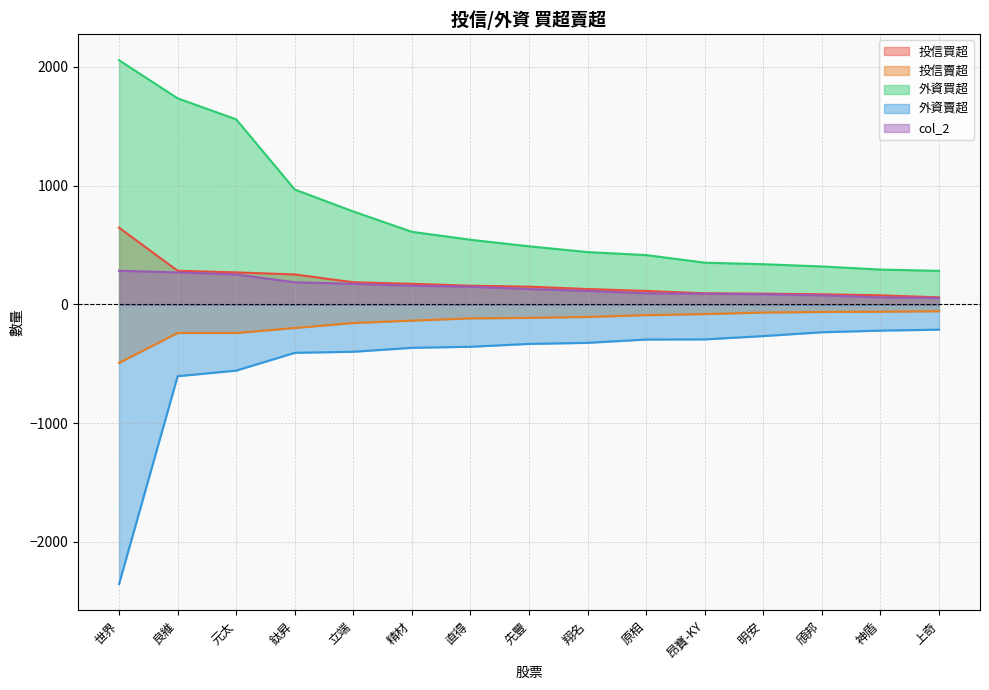

Reading left to right, list all the values displayed in this chart.

投信買超: 世界=647	良維=284	元太=270	鈦昇=253	立端=187	精材=174	直得=158	先豐=150	翔名=130	原相=114	昂寶-KY=94	明安=91	頎邦=86	神盾=77	上奇=60
投信賣超: 世界=-492	良維=-240	元太=-240	鈦昇=-198	立端=-156	精材=-136	直得=-117	先豐=-113	翔名=-105	原相=-90	昂寶-KY=-81	明安=-68	頎邦=-63	神盾=-61	上奇=-57
外資買超: 世界=2057	良維=1736	元太=1559	鈦昇=968	立端=783	精材=612	直得=545	先豐=490	翔名=441	原相=416	昂寶-KY=352	明安=339	頎邦=320	神盾=294	上奇=283
外資賣超: 世界=-2355	良維=-604	元太=-557	鈦昇=-407	立端=-398	精材=-365	直得=-356	先豐=-332	翔名=-323	原相=-295	昂寶-KY=-294	明安=-266	頎邦=-234	神盾=-220	上奇=-212
col_2: 世界=284	良維=270	元太=253	鈦昇=187	立端=174	精材=158	直得=150	先豐=130	翔名=114	原相=94	昂寶-KY=91	明安=86	頎邦=77	神盾=60	上奇=55